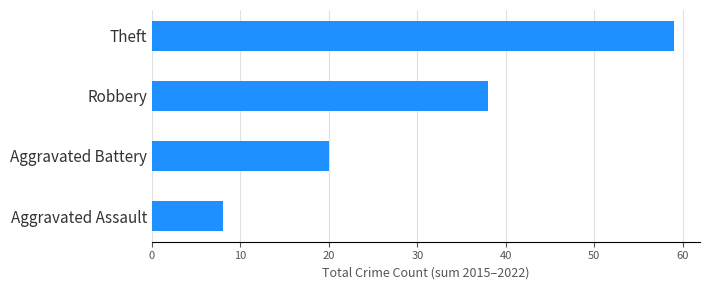

Reading top to bottom, what are all the values shown in this chart?

59	38	20	8